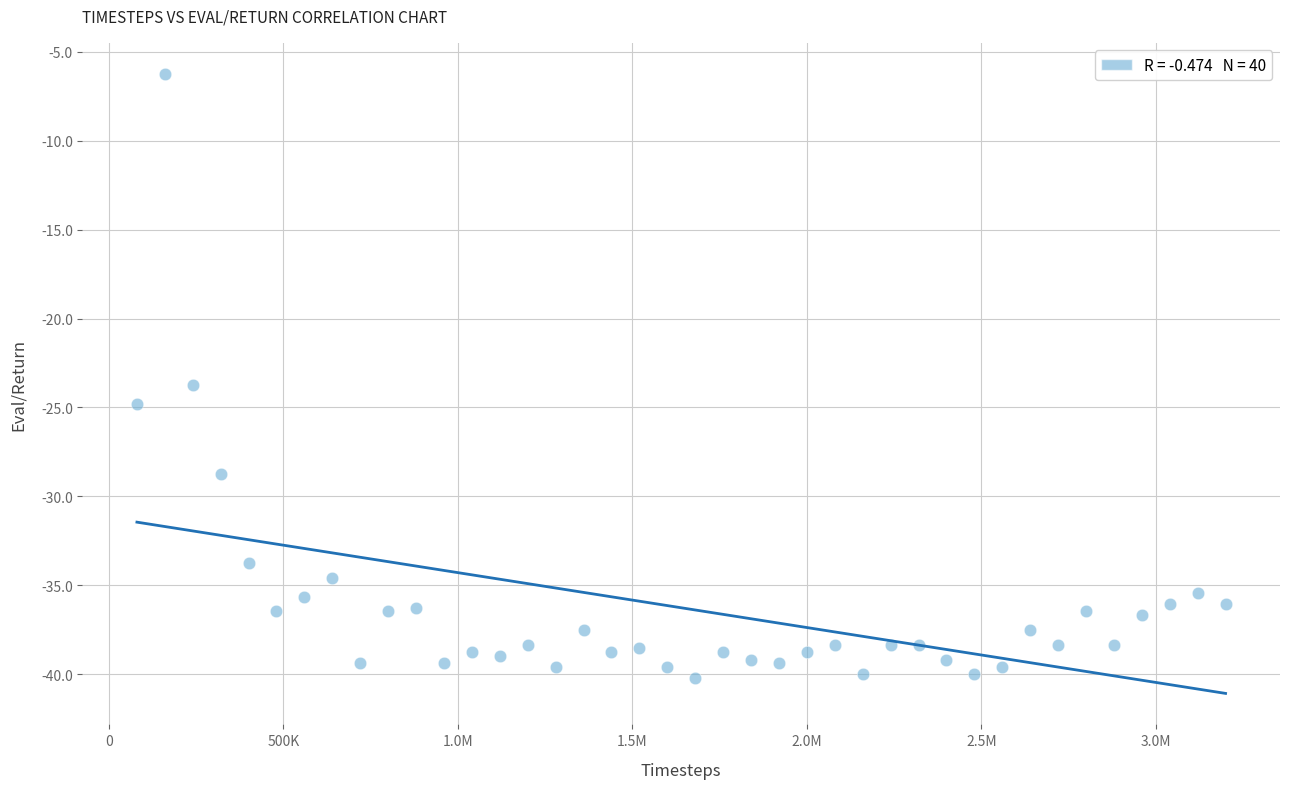

What is the range of Y values (max minus min)?

34.0